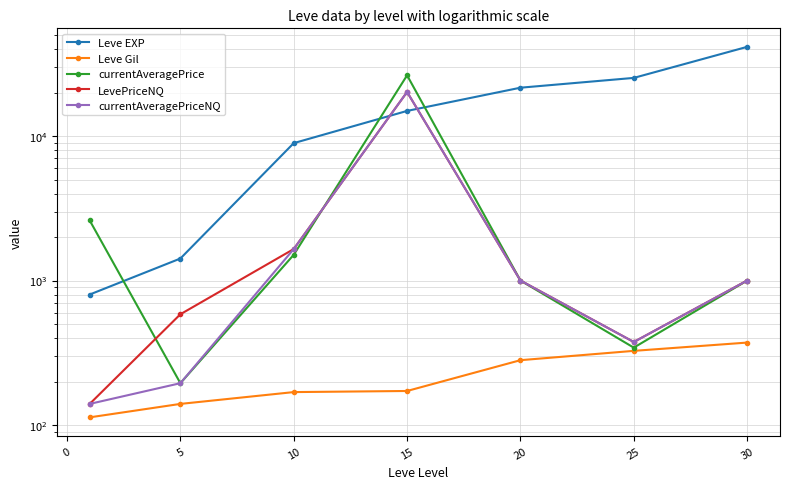

Where does the Leve Gil series first go above 172?

20